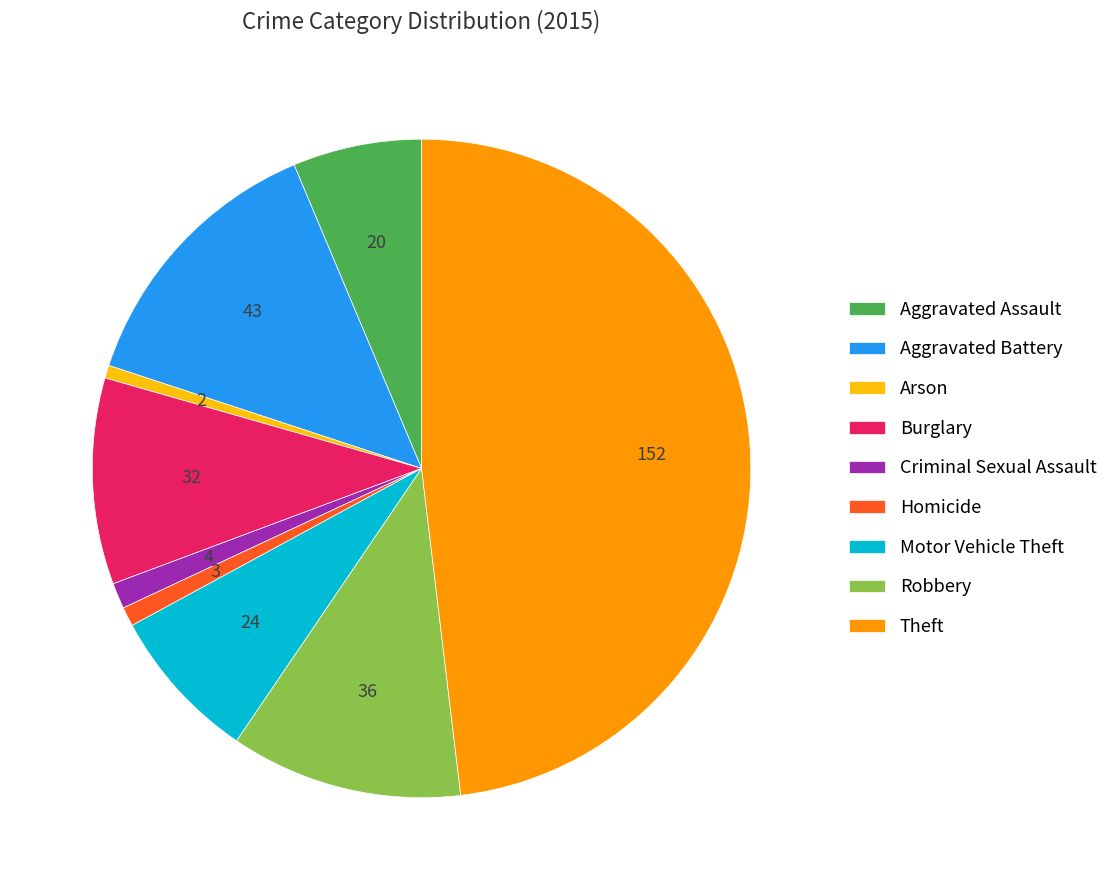

What is the largest slice in the pie chart?

Theft